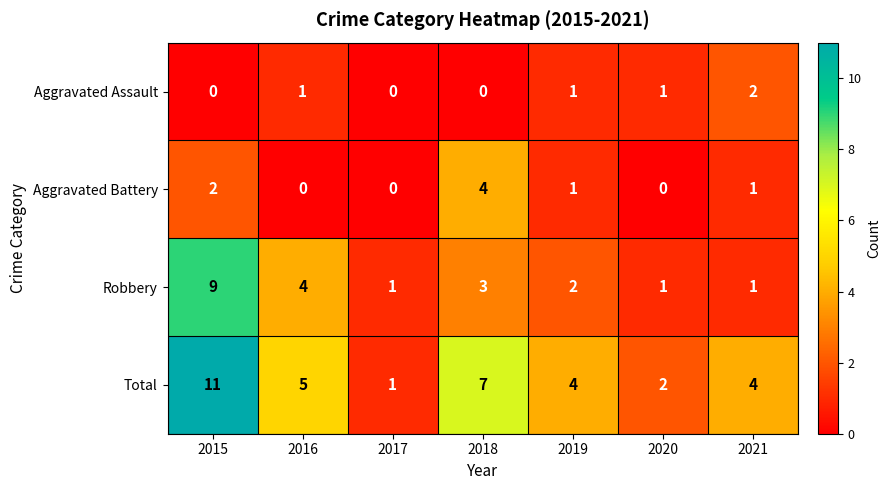

Reading right to left, what are all the values shown in this chart?

Aggravated Assault: 2	1	1	0	0	1	0
Aggravated Battery: 1	0	1	4	0	0	2
Robbery: 1	1	2	3	1	4	9
Total: 4	2	4	7	1	5	11